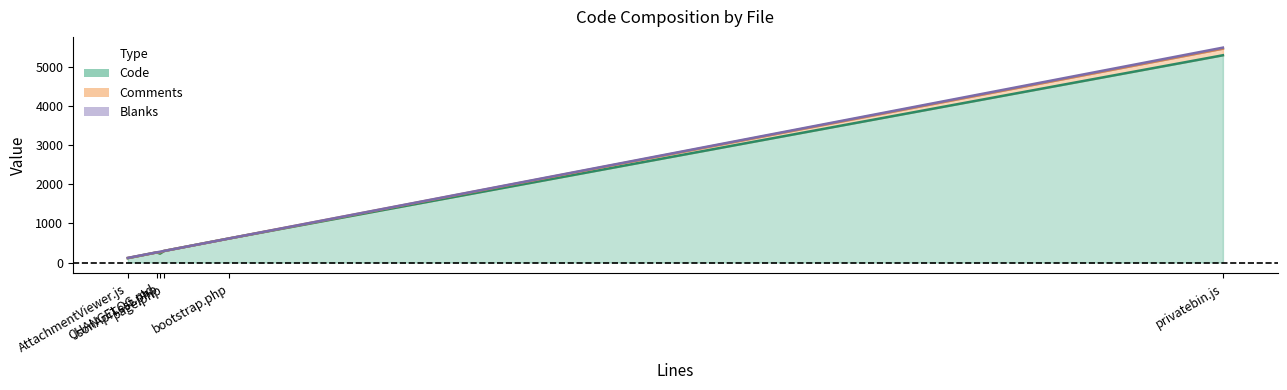

What is the difference between the second highest and minimum values in the Code series?

504